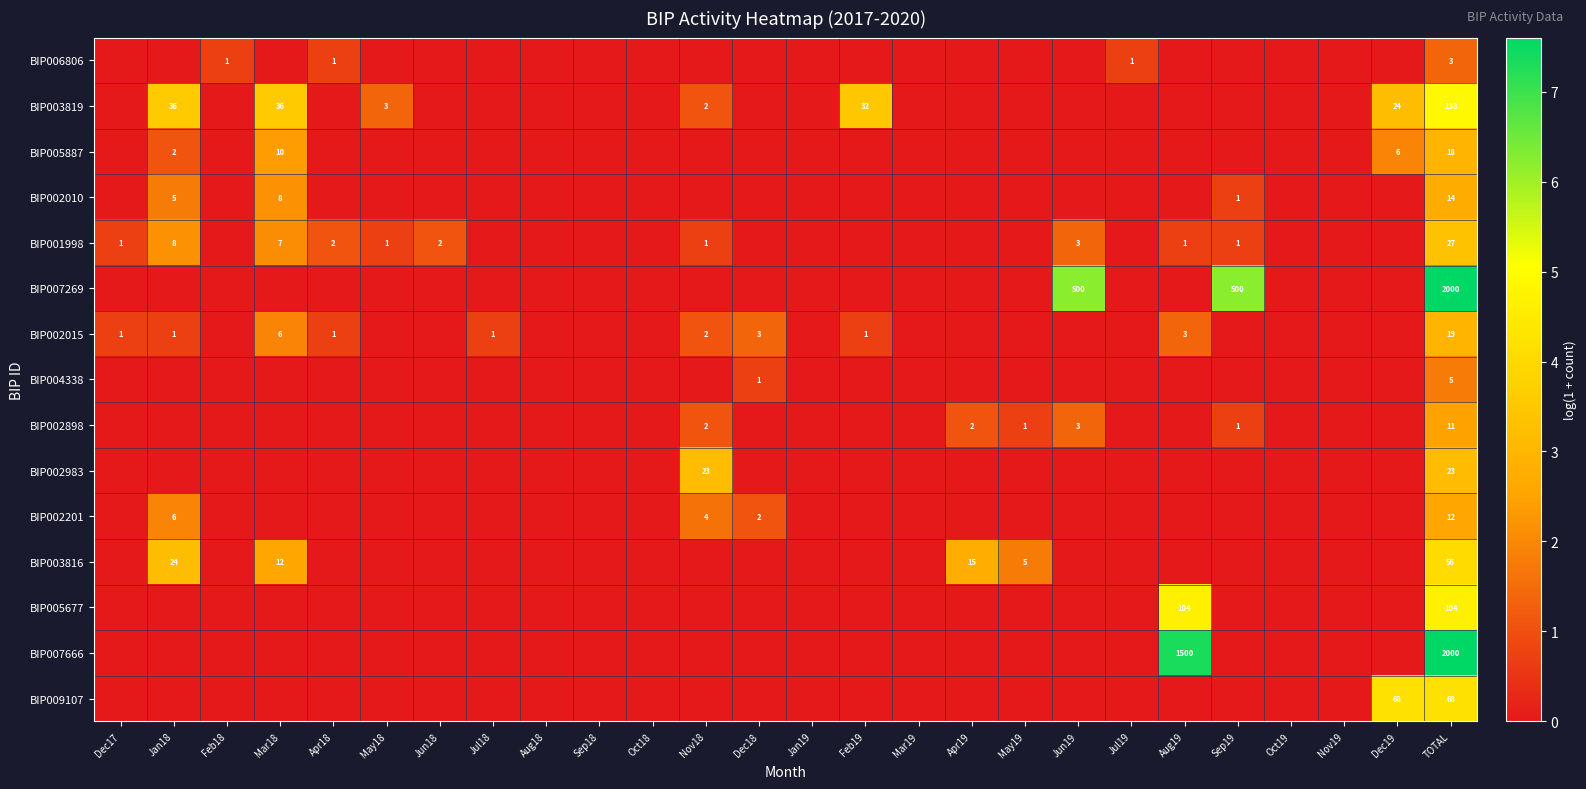

Where is BIP002201 nearest to the value 1?

Dec18